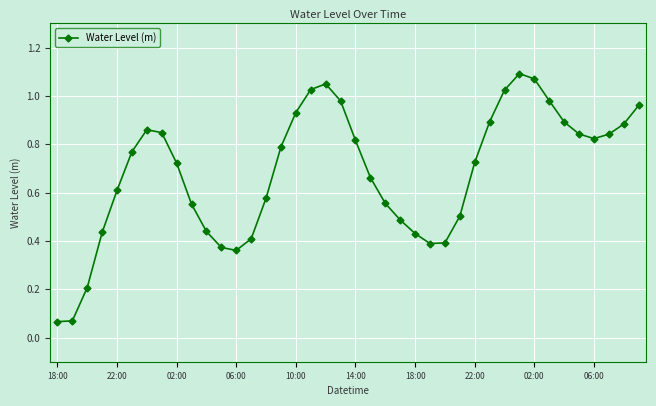

True or false: there are more than 0 points higher than both neighbors.

True